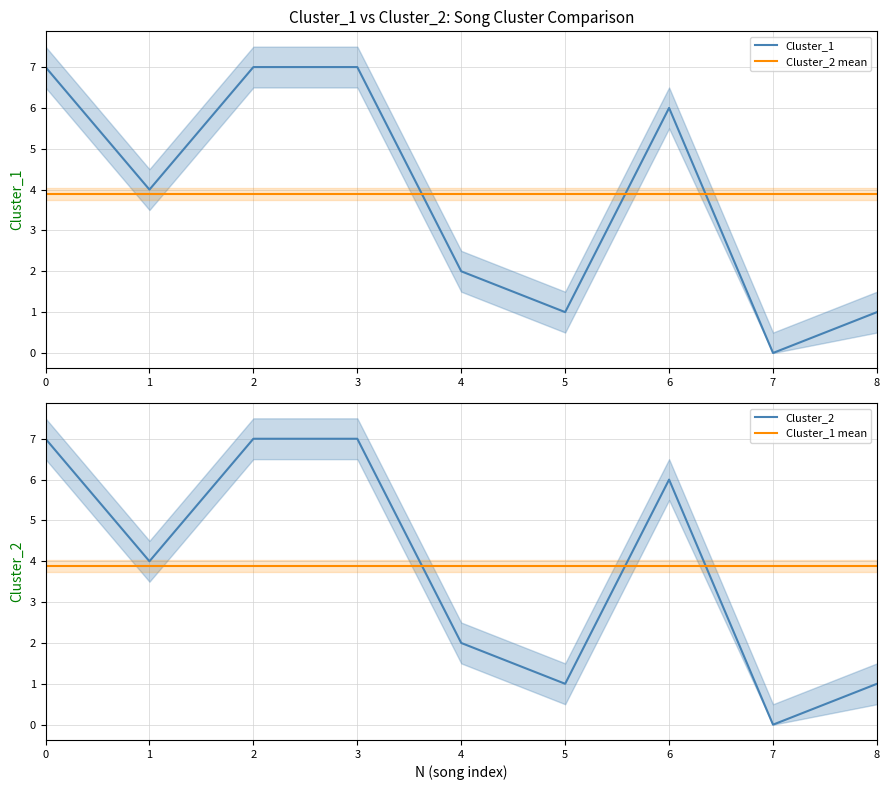

What is the sum of all Cluster_2 values?

35.0